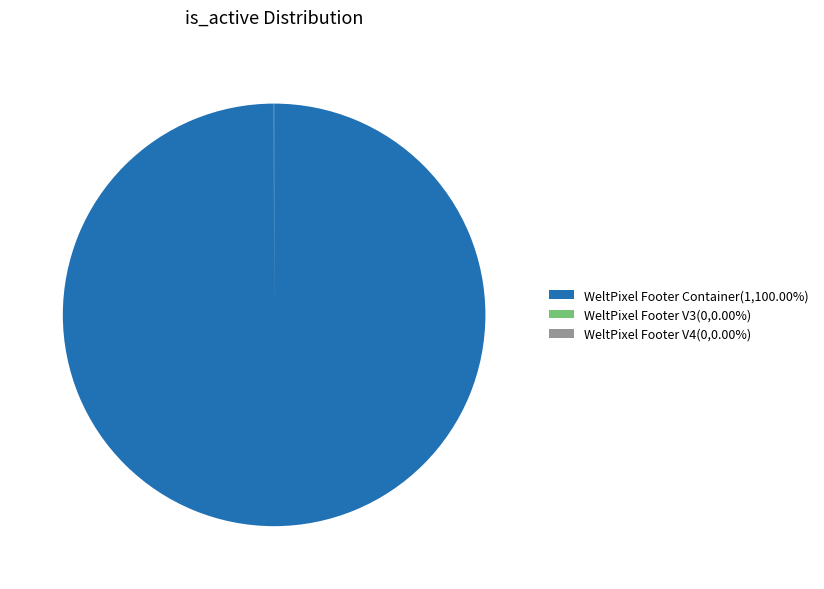

Is there any slice that represents more than half of the pie?

Yes